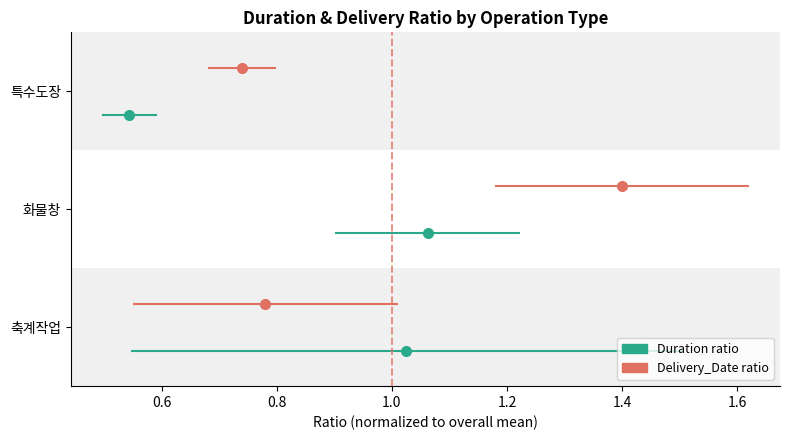

True or false: Duration ratio has a value of 0.2 at 0.4.

False